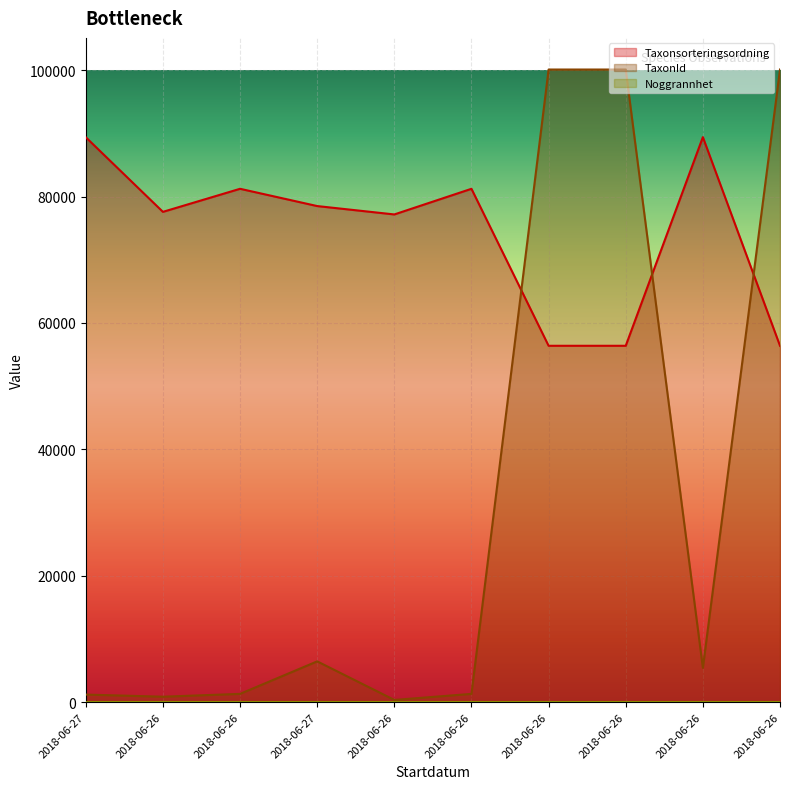

Reading right to left, what are all the values shown in this chart?

Taxonsorteringsordning: 2018-06-26=56395	2018-06-26=89410	2018-06-26=56395	2018-06-26=56395	2018-06-26=81236	2018-06-26=77177	2018-06-27=78503	2018-06-26=81236	2018-06-26=77587	2018-06-27=89392
TaxonId: 2018-06-26=100109	2018-06-26=5432	2018-06-26=100109	2018-06-26=100109	2018-06-26=1312	2018-06-26=353	2018-06-27=6456	2018-06-26=1312	2018-06-26=863	2018-06-27=1202